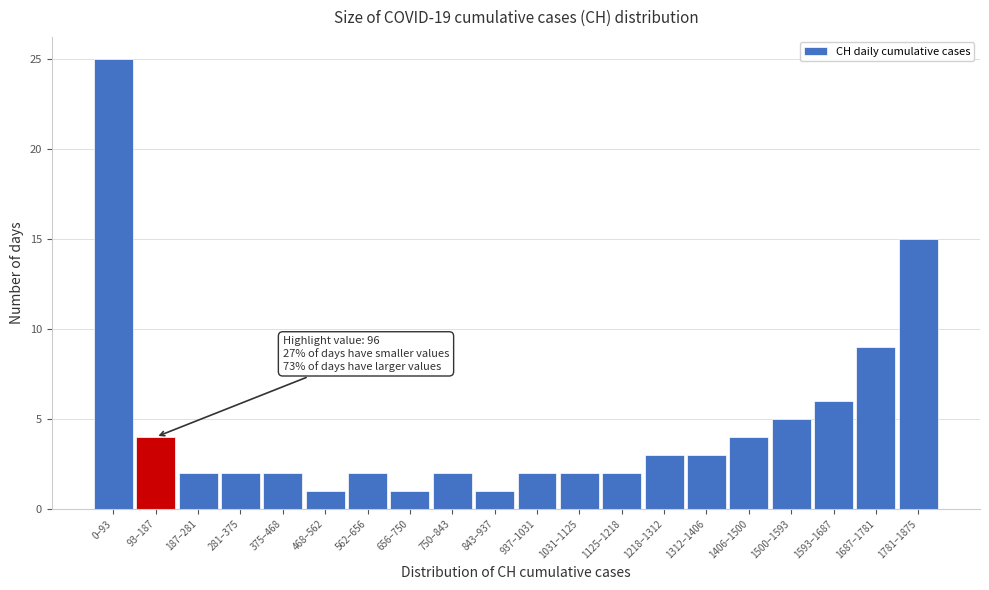

Reading left to right, transcribe all the data shown in this chart.

25	4	2	2	2	1	2	1	2	1	2	2	2	3	3	4	5	6	9	15